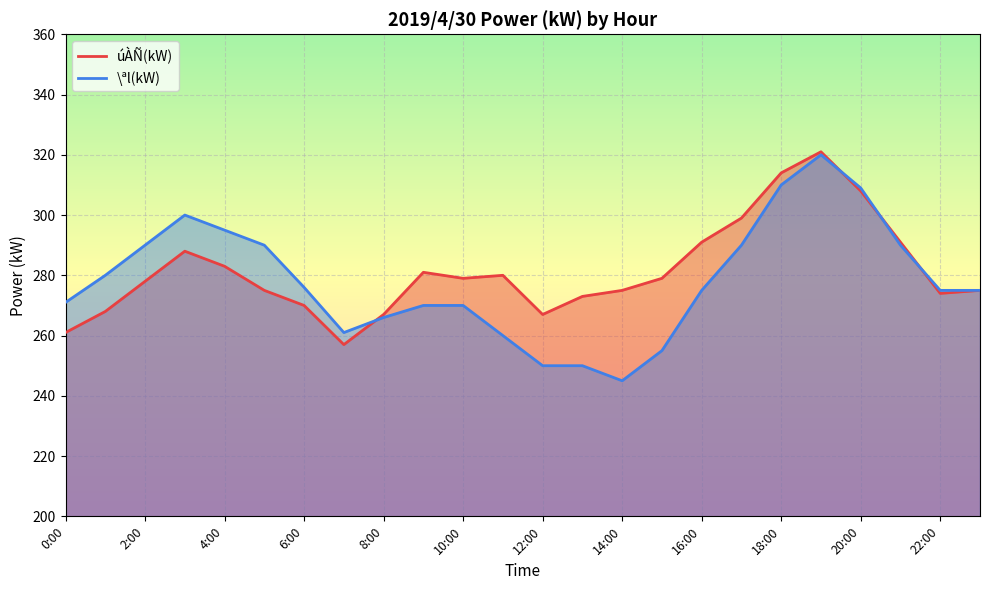

What is the label of the 20th point from the left?

19:00